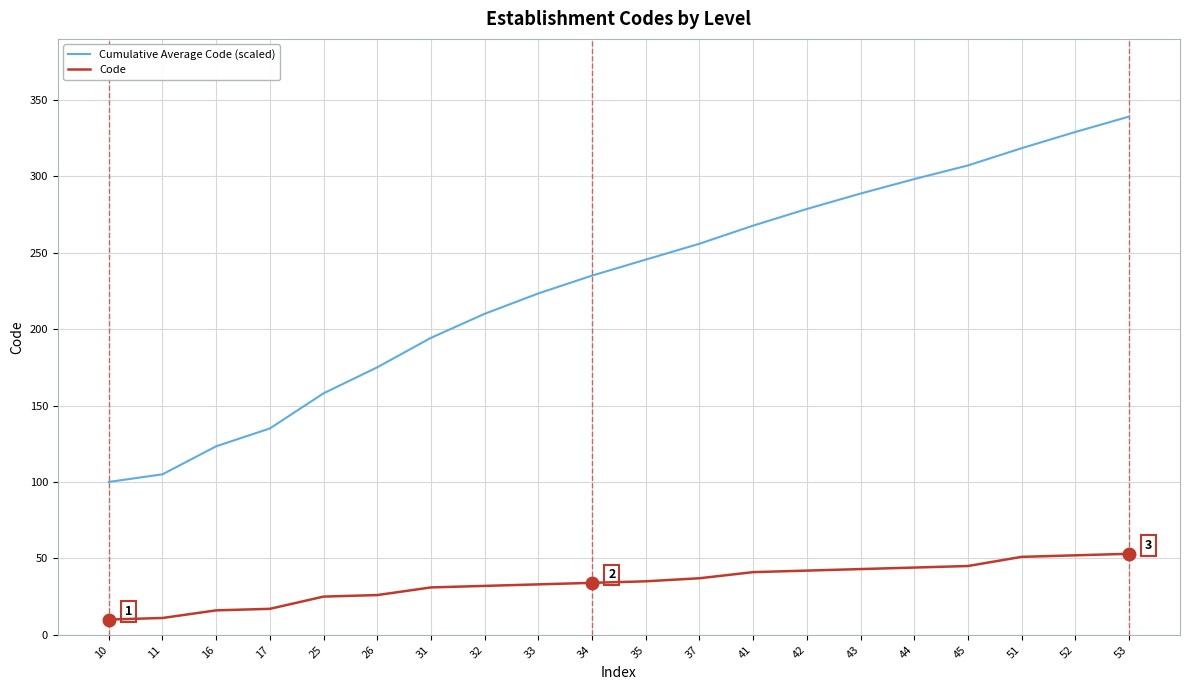

Which series has the largest range (max minus min)?

Cumulative Average Code (scaled)